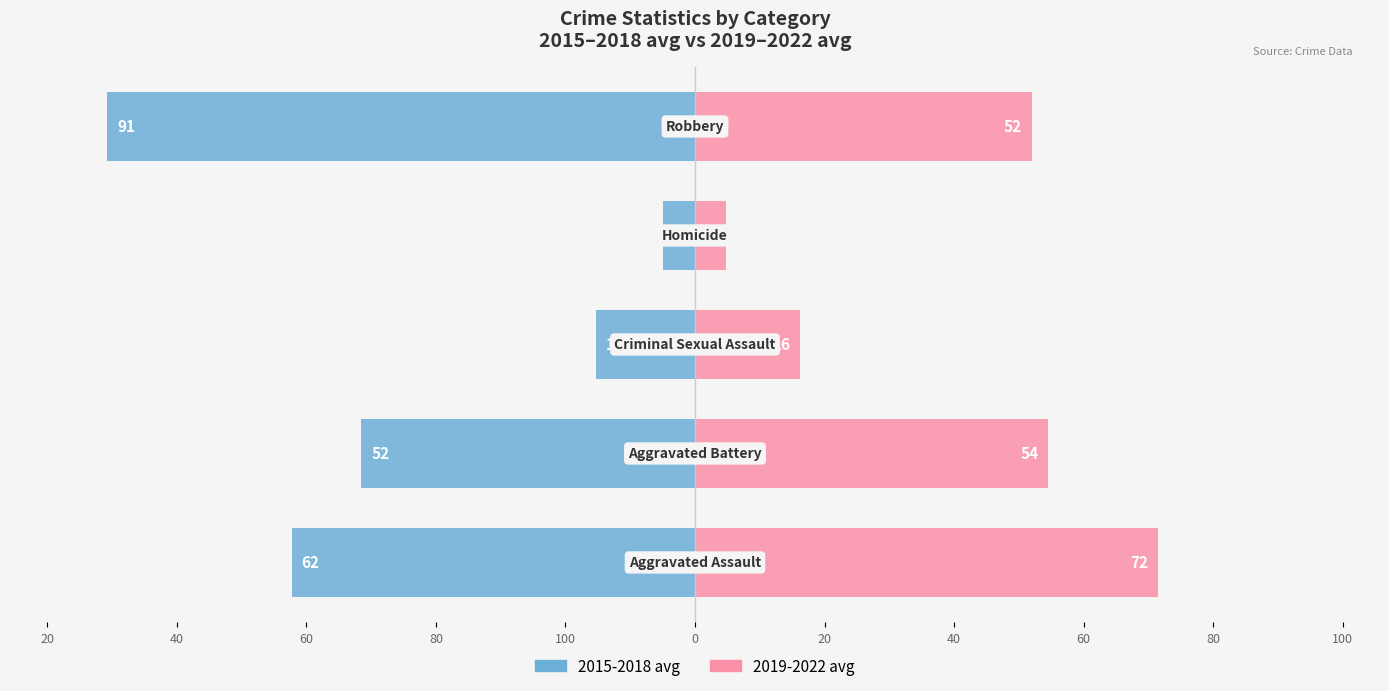

What is the difference between the maximum and second lowest values in the 2019-2022 avg series?

55.2